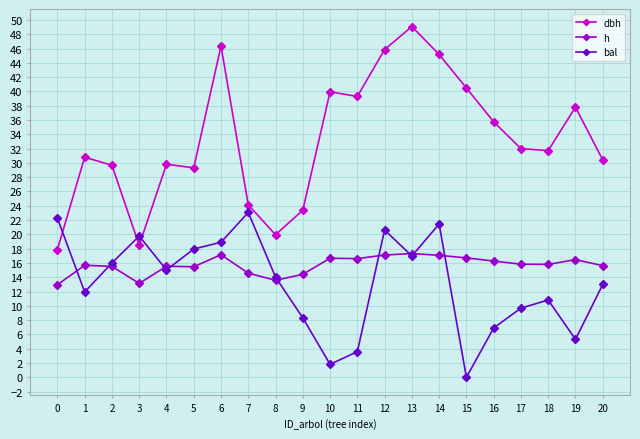

What is the total value across all series at 18?

58.3